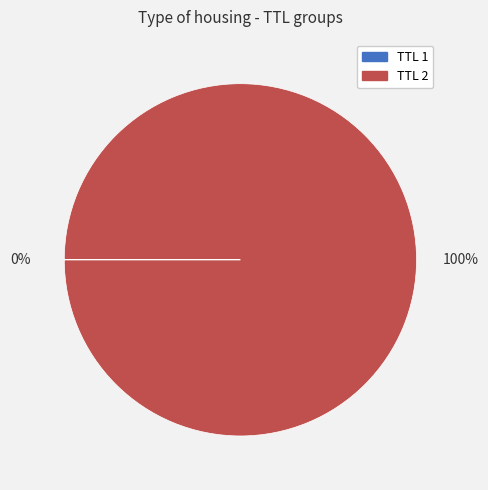

Is there any slice that represents more than half of the pie?

Yes